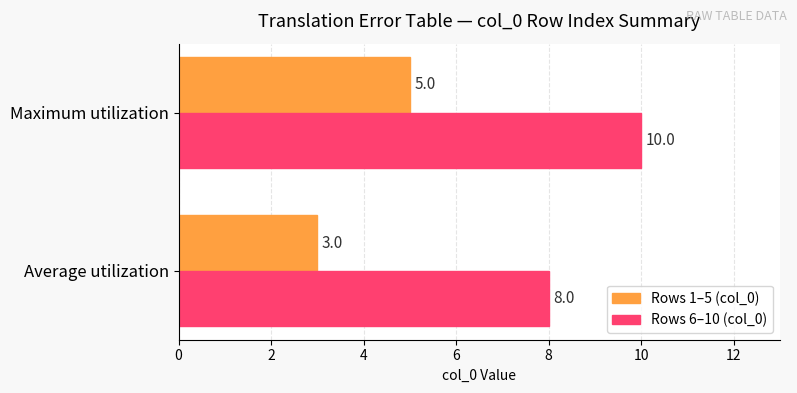

List the series in order of their peak value, highest first.

Rows 6–10 (col_0), Rows 1–5 (col_0)